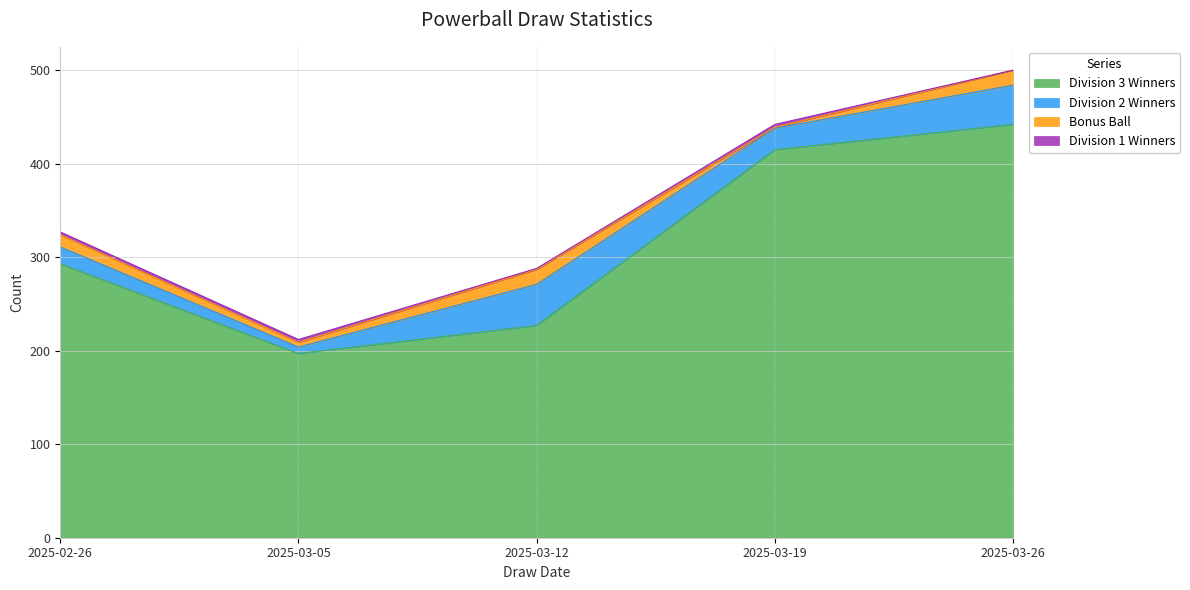

Reading left to right, what are all the values shown in this chart?

Division 1 Winners: 2025-02-26=3	2025-03-05=3	2025-03-12=1	2025-03-19=3	2025-03-26=0
Division 2 Winners: 2025-02-26=18	2025-03-05=7	2025-03-12=44	2025-03-19=23	2025-03-26=42
Division 3 Winners: 2025-02-26=293	2025-03-05=197	2025-03-12=227	2025-03-19=415	2025-03-26=442
Bonus Ball: 2025-02-26=13	2025-03-05=5	2025-03-12=16	2025-03-19=1	2025-03-26=16